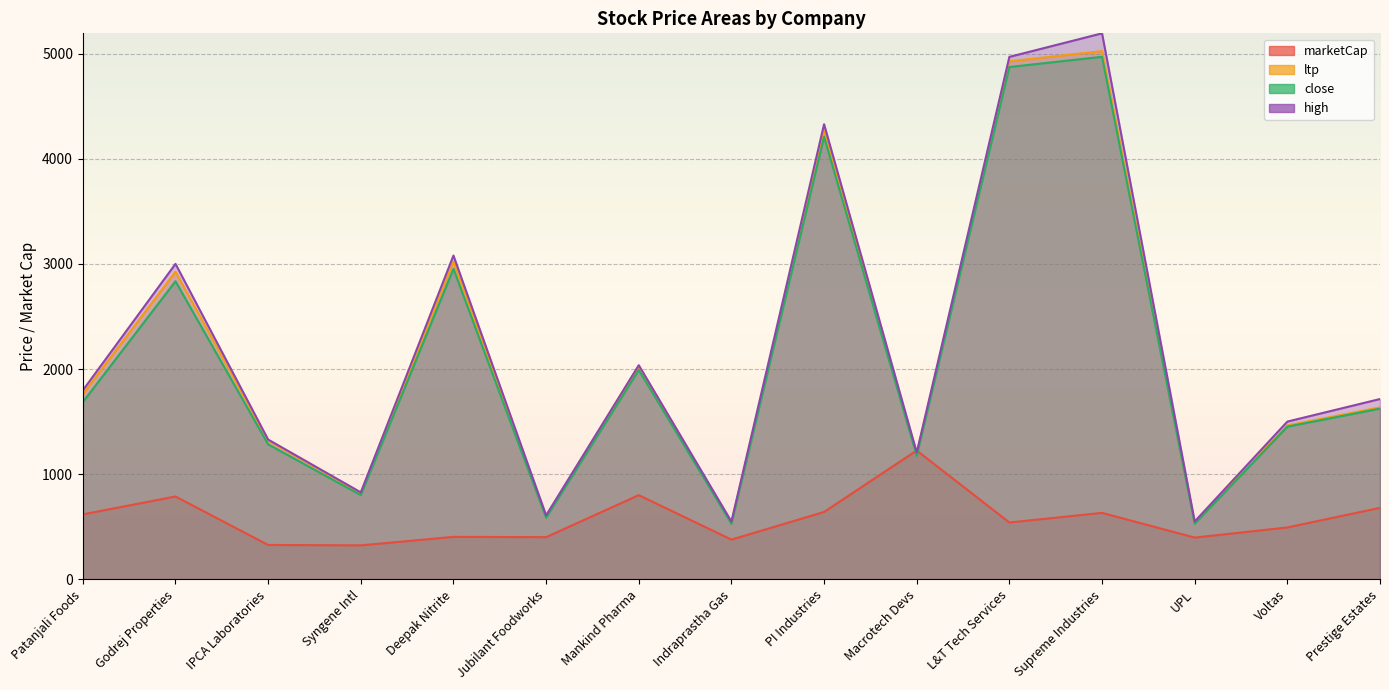

What are all the series names shown in the legend?

marketCap, ltp, close, high